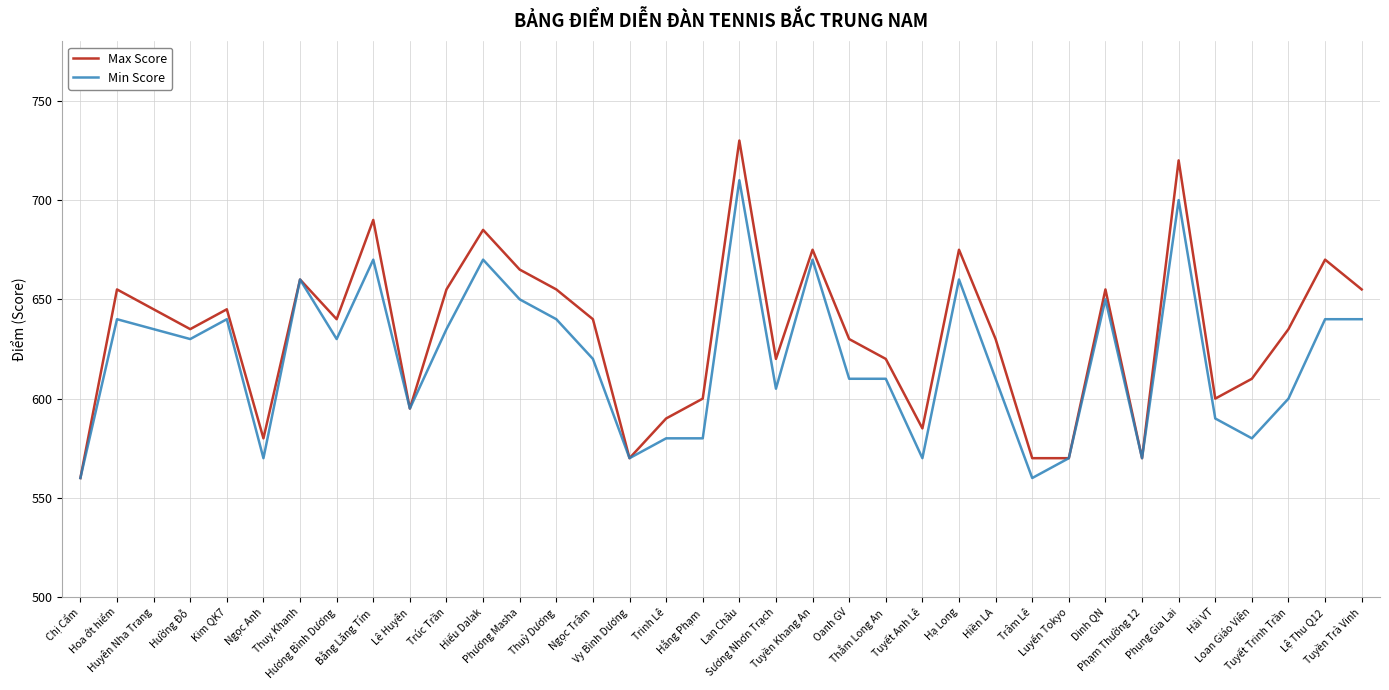

Which series has the widest spread of values?

Max Score